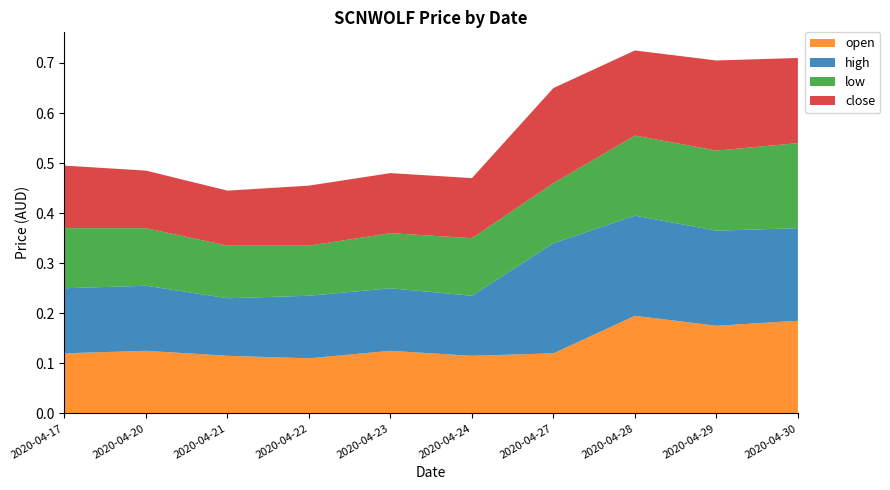

Reading right to left, transcribe all the data shown in this chart.

open: 0.2	0.2	0.2	0.1	0.1	0.1	0.1	0.1	0.1	0.1
high: 0.2	0.2	0.2	0.2	0.1	0.1	0.1	0.1	0.1	0.1
low: 0.2	0.2	0.2	0.1	0.1	0.1	0.1	0.1	0.1	0.1
close: 0.2	0.2	0.2	0.2	0.1	0.1	0.1	0.1	0.1	0.1